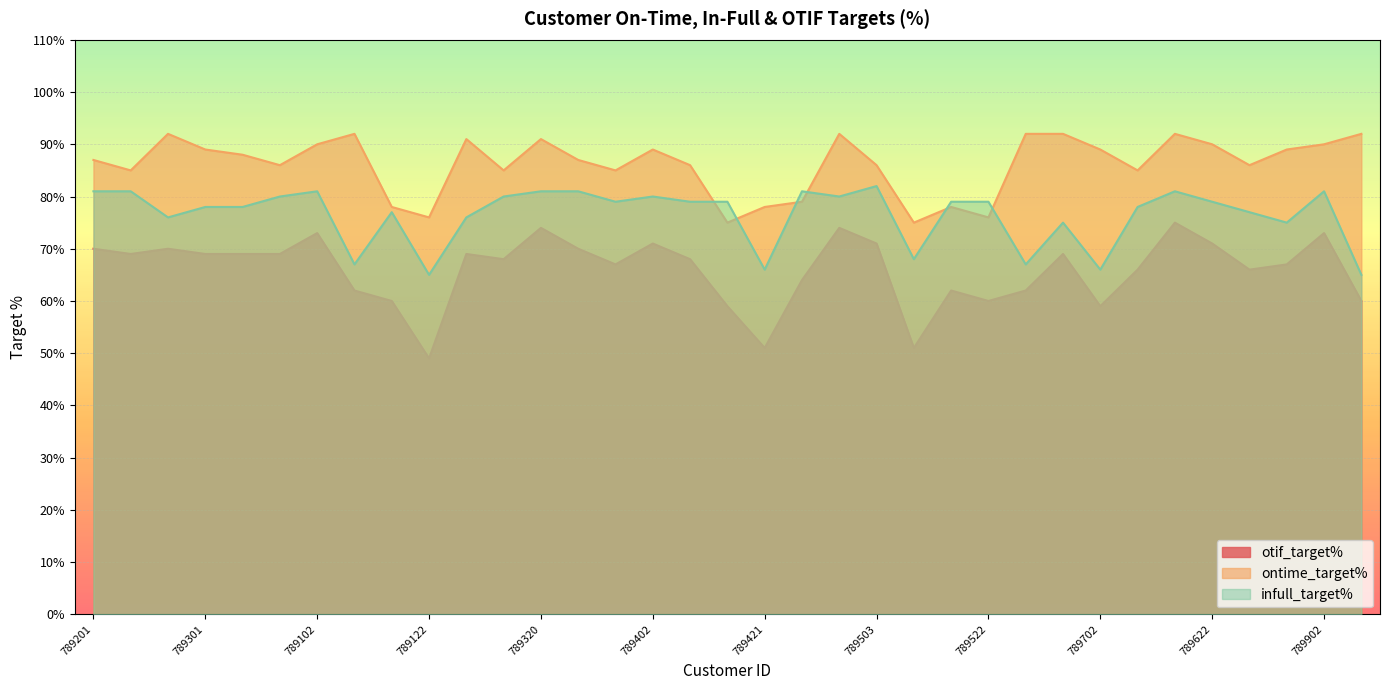

At 789121, list the series in order from smallest to largest.

otif_target%, infull_target%, ontime_target%